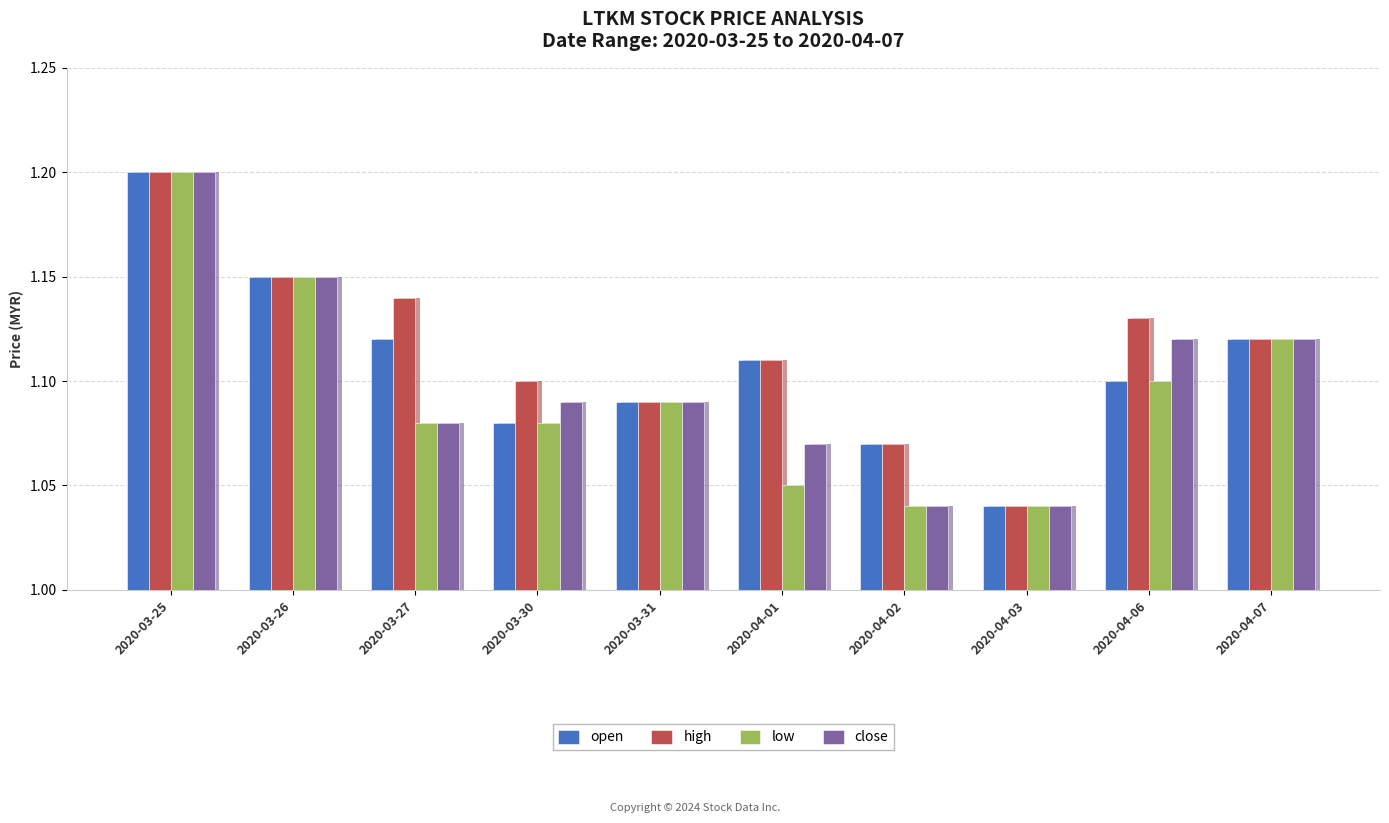

Rank the series by their average value, from highest to lowest.

high, open, close, low